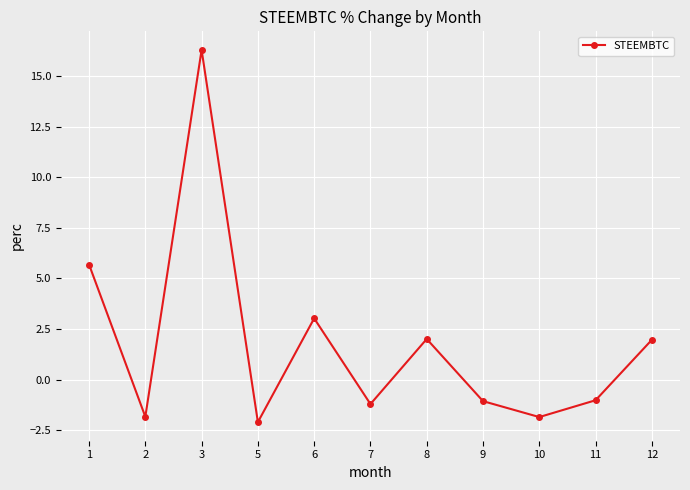

What is the change in value from 8 to 11?

-3.0